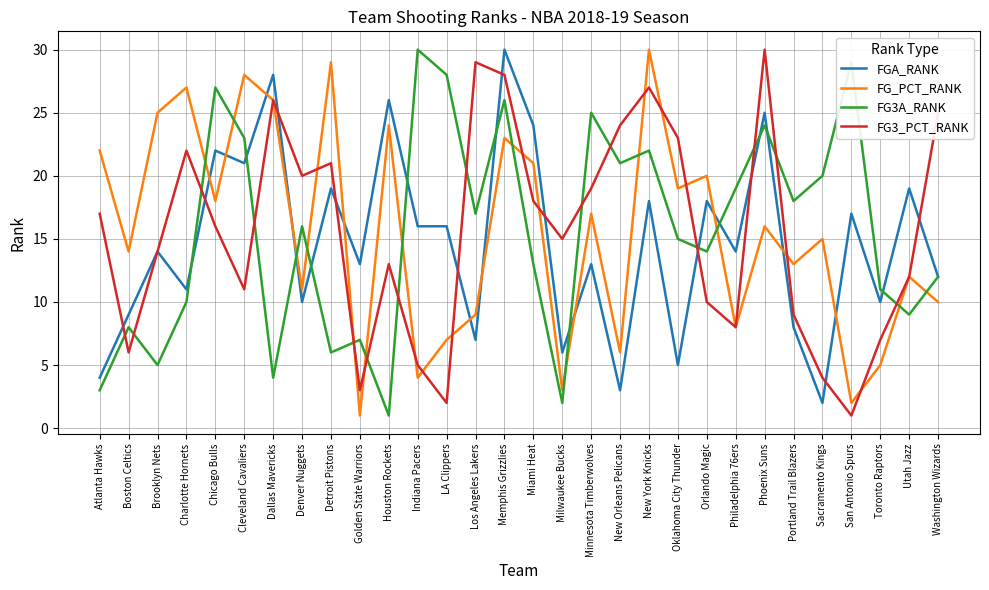

At which label does FG3_PCT_RANK reach its minimum?

San Antonio Spurs